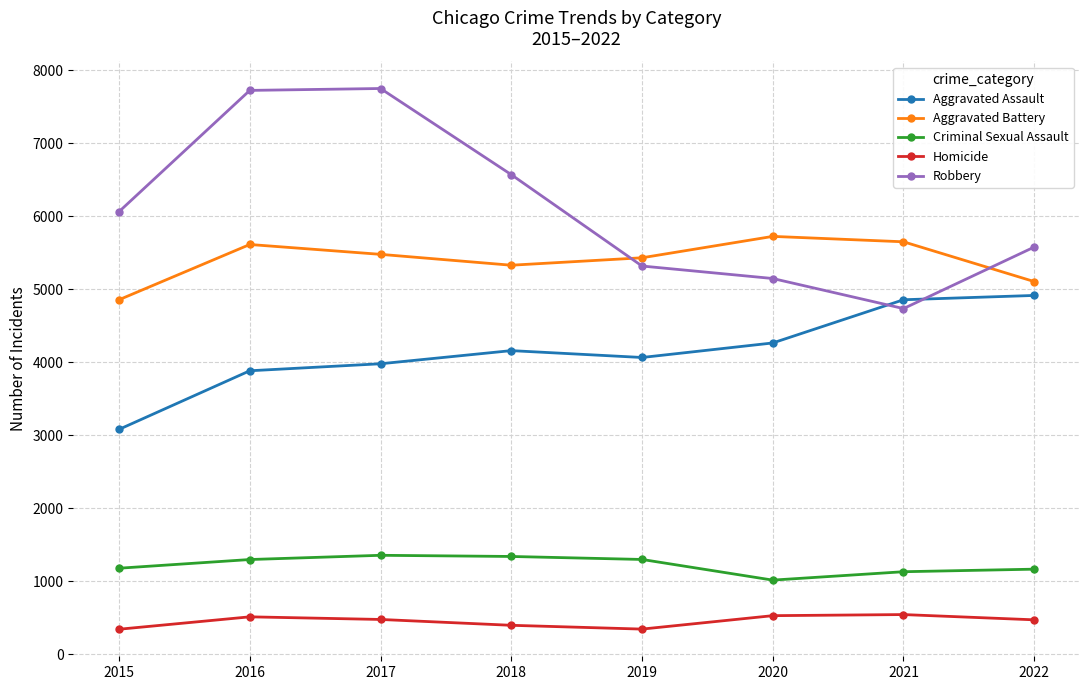

What is the total value across all series at 2016?

19044